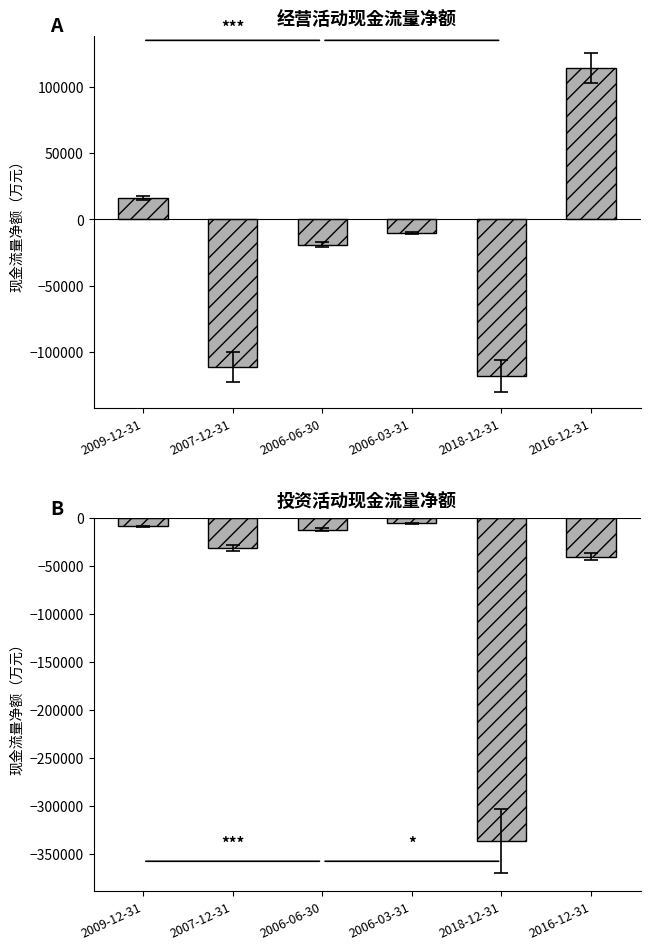

Rank the series by their maximum value, from highest to lowest.

经营活动产生的现金流量净额, 投资活动产生的现金流量净额